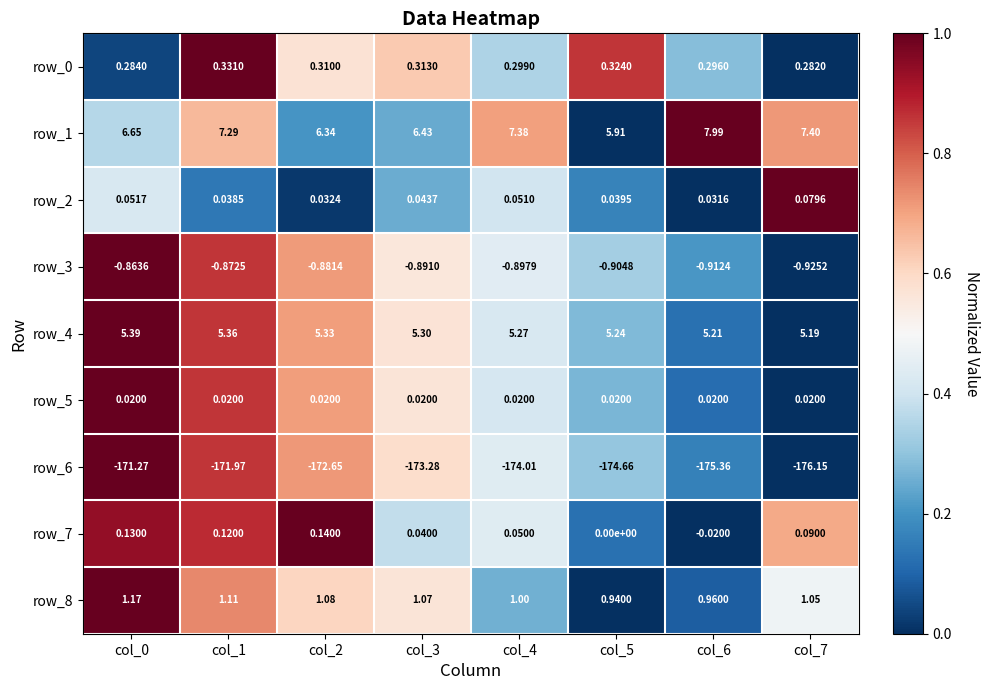

Is the value of row_2 at col_6 greater than the value of row_5 at col_3?

Yes